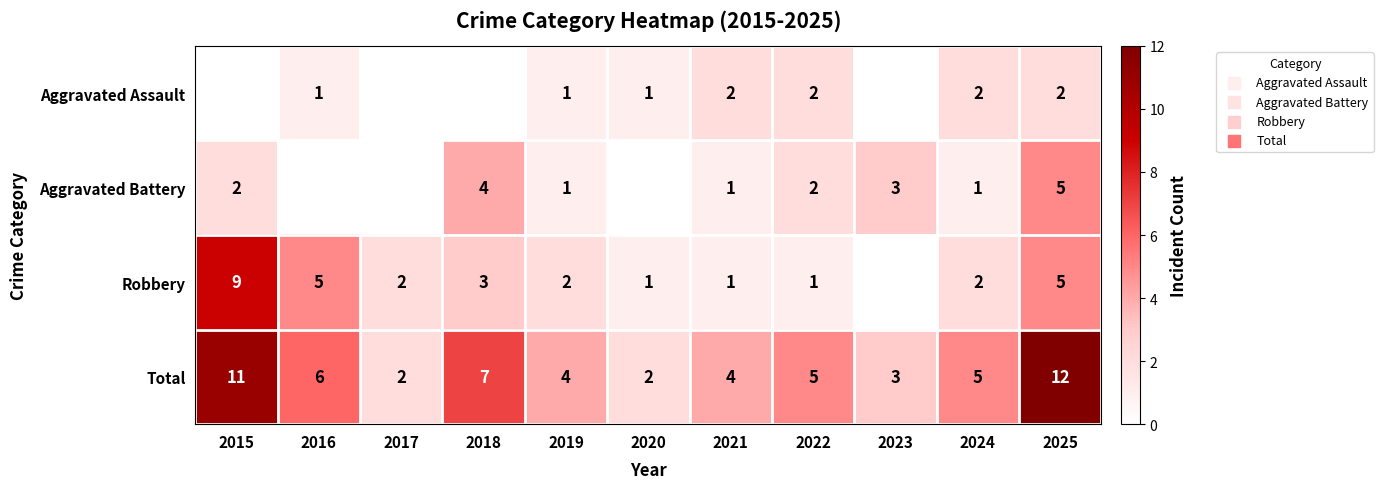

How many Total values are between 3 and 7?

7